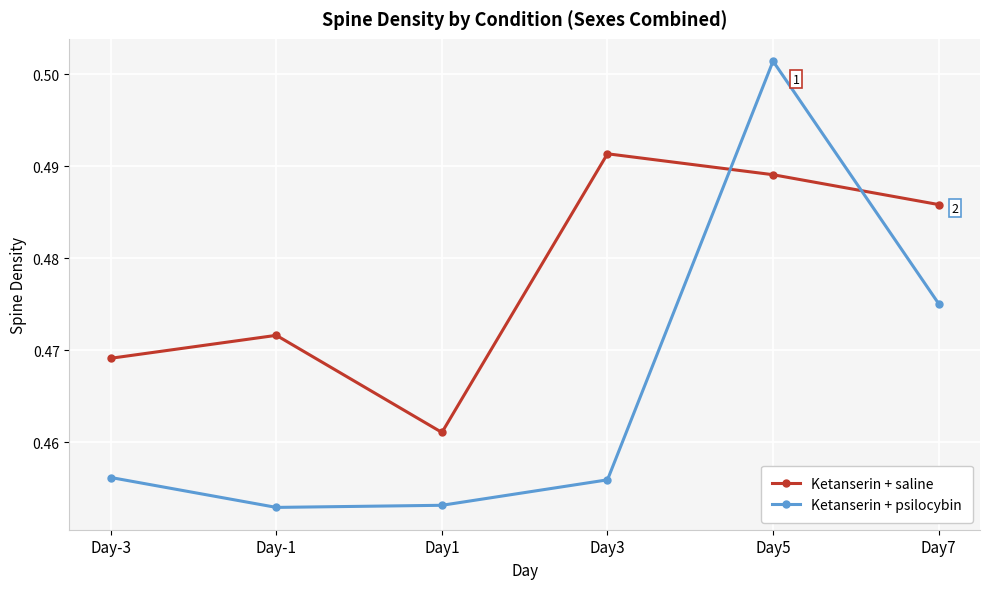

Which category has the highest value in the Ketanserin + psilocybin series?

Day5